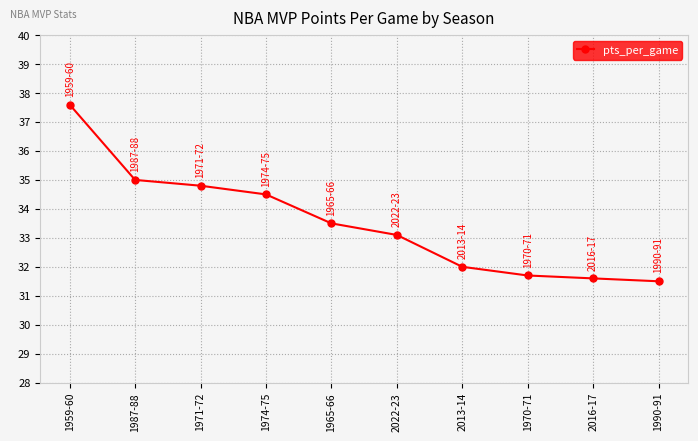

Where does the data first go above 33?

1959-60